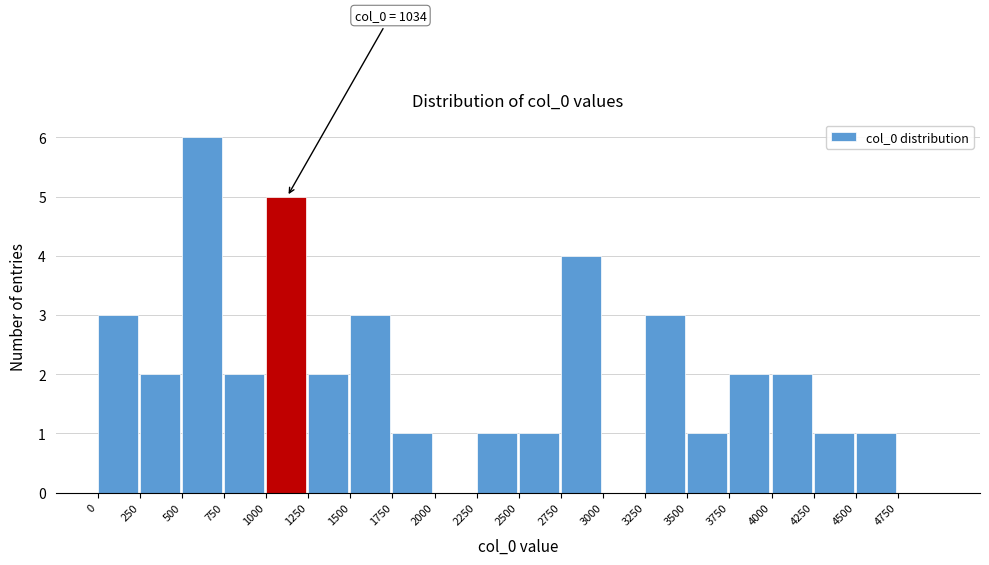

Over which range of the x-axis is the bar tallest?

500 to 750